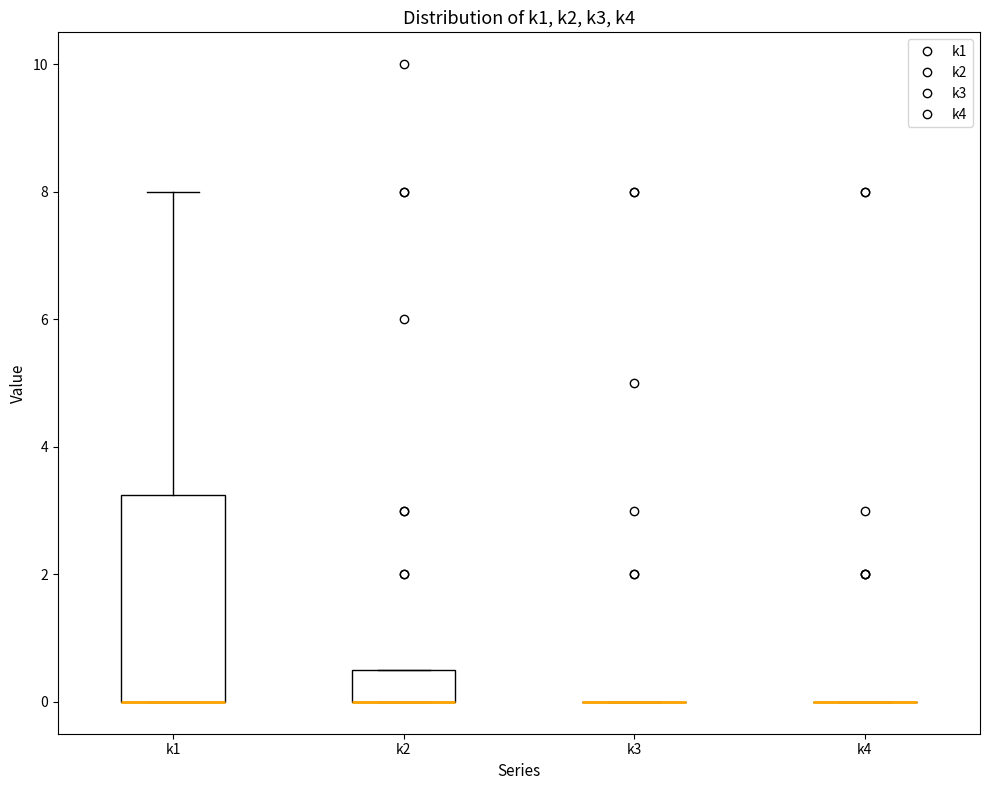

Reading left to right, transcribe this box plot: for each box, give where its median line is, the range the box spans, and where its two whiskers end, as read against the y-axis. The values are not printed on the chart, so give them approximately, as read against the axis.

k1: median 0.0 (drawn on the box's lower edge), box 0.0 to 3.2, whiskers 0.0 to 8.0
k2: median 0.0 (drawn on the box's lower edge), box 0.0 to 0.6, whiskers 0.0 to 0.6
k3: box collapsed to a line at 0.0, whiskers 0.0 to 0.0
k4: box collapsed to a line at 0.0, whiskers 0.0 to 0.0